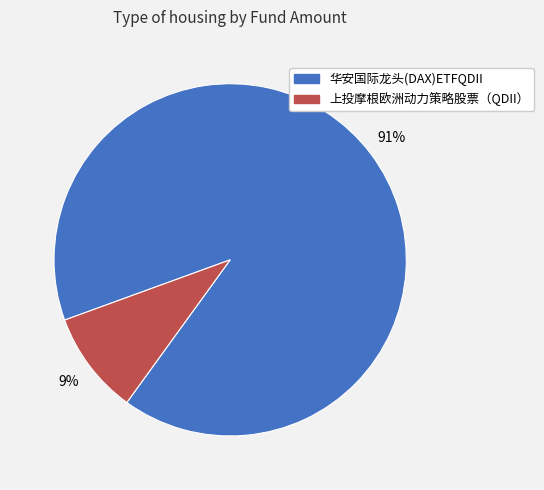

Between 华安国际龙头(DAX)ETFQDII and 上投摩根欧洲动力策略股票（QDII）, which is larger?

华安国际龙头(DAX)ETFQDII